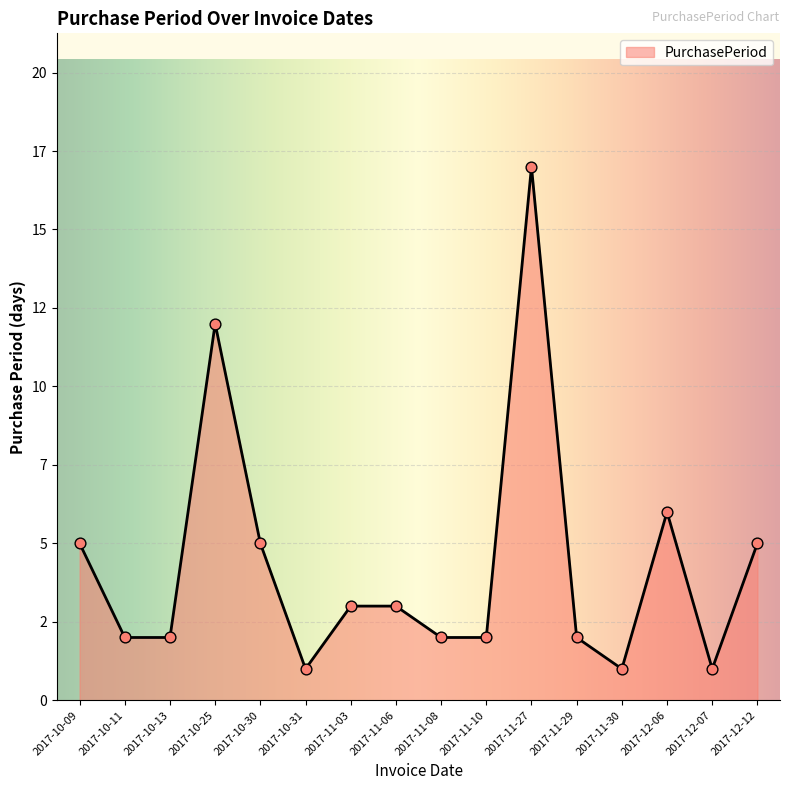

Between 2017-11-06 and 2017-10-30, which is larger?

2017-10-30